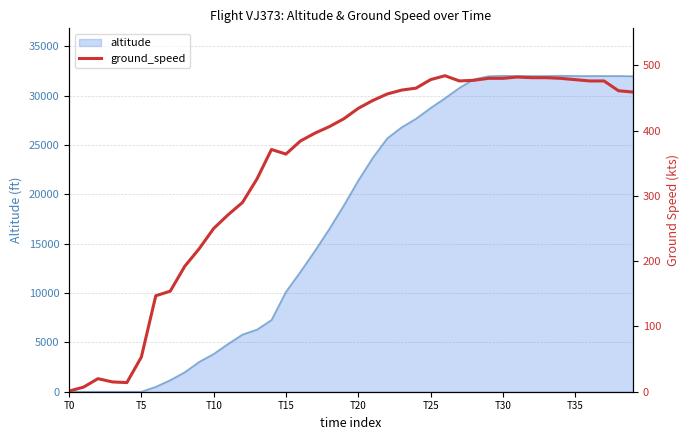

The chart shows a value of 465 at 24. True or false?

True